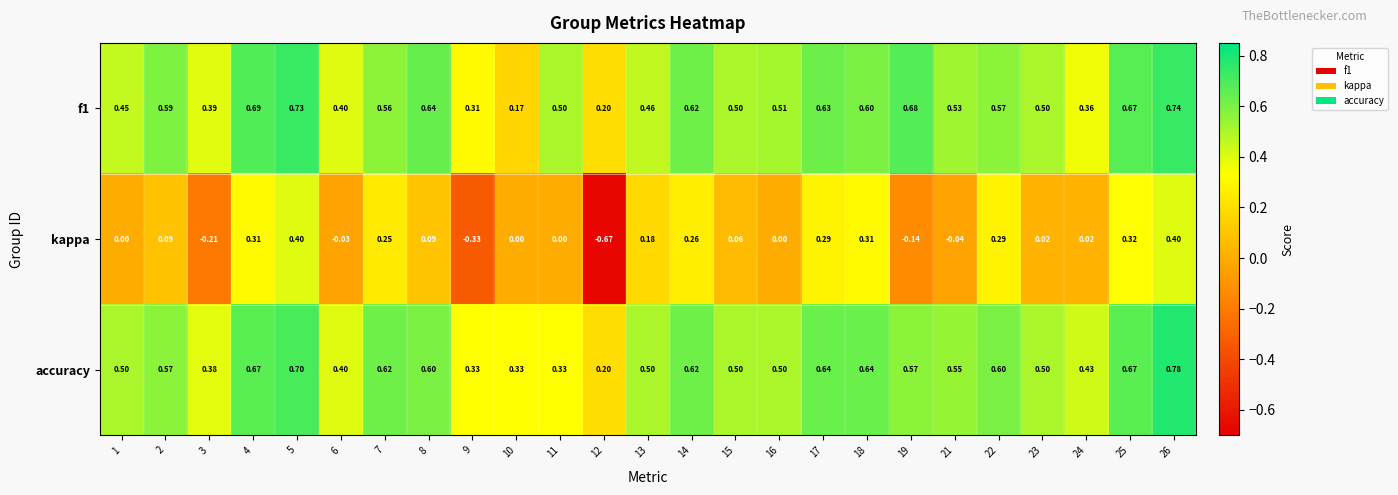

What is the total value across all series at 10?

0.5